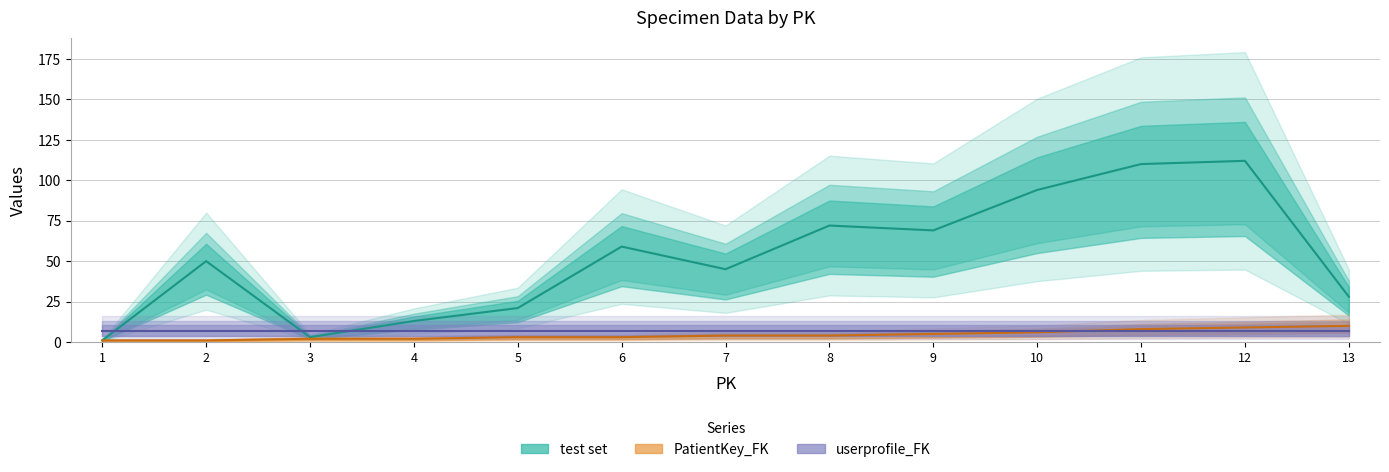

How many data points in test set are above 50?

6